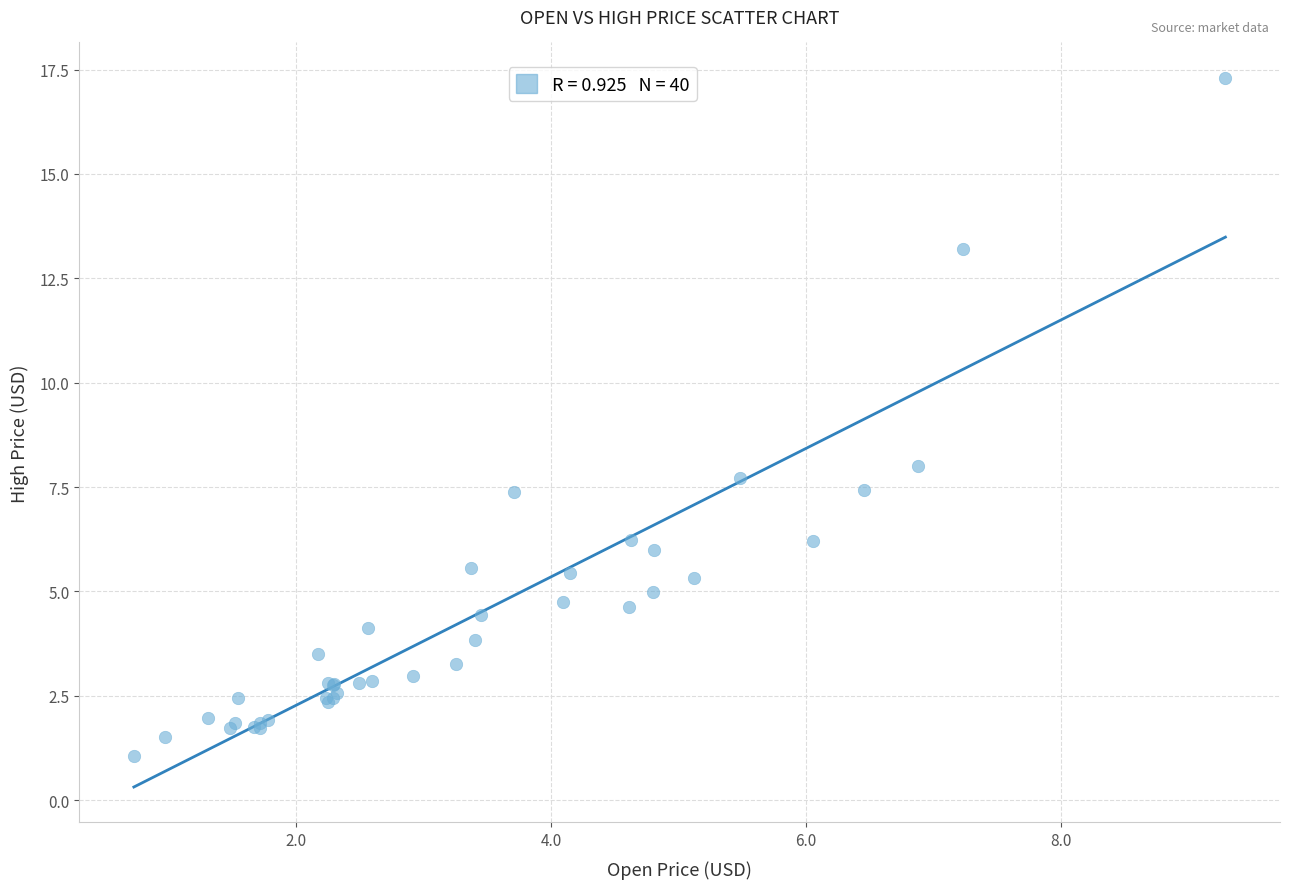

What Y value in the scatter plot is closest to 9?

8.0